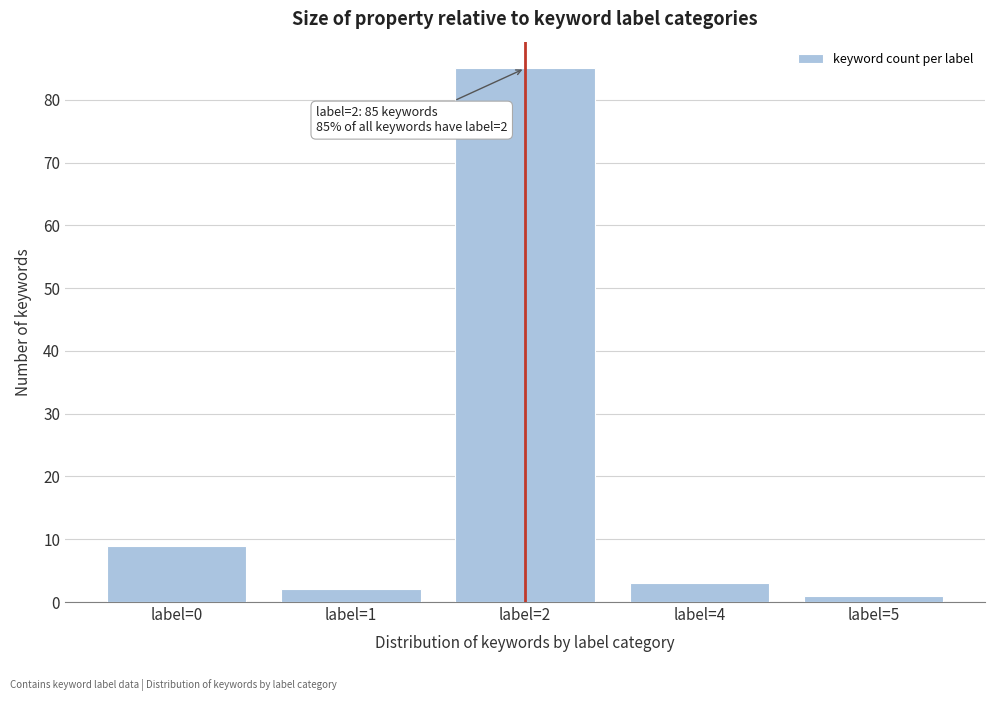

Reading right to left, list all the values displayed in this chart.

label=5=1	label=4=3	label=2=85	label=1=2	label=0=9